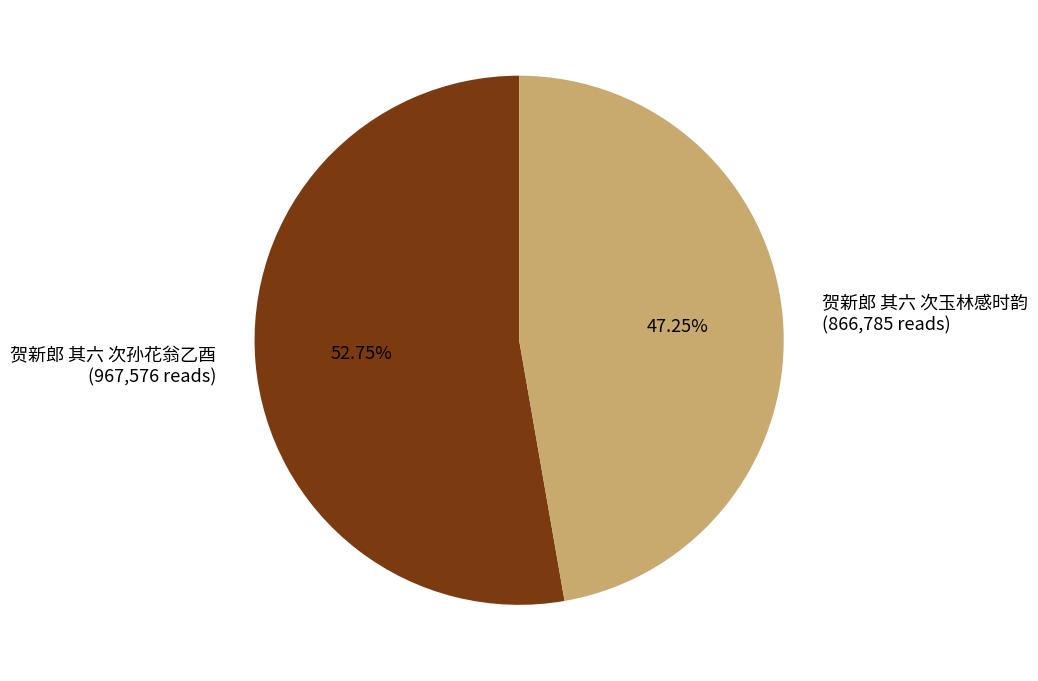

Is it true that 贺新郎 其六 次孙花翁乙酉 is 53% of the pie?

True